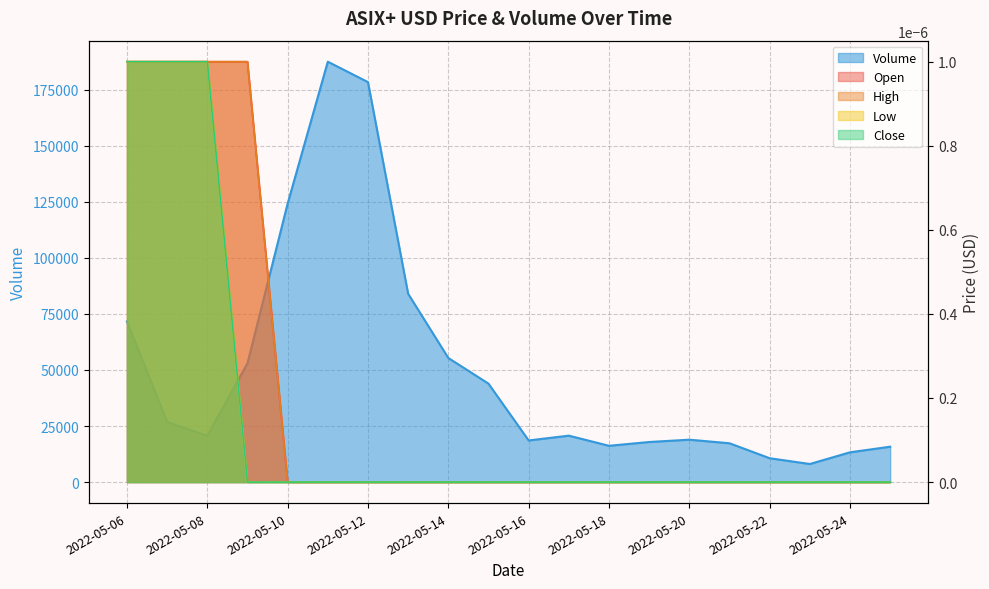

At which category is the sum across all series the highest?

2022-05-11